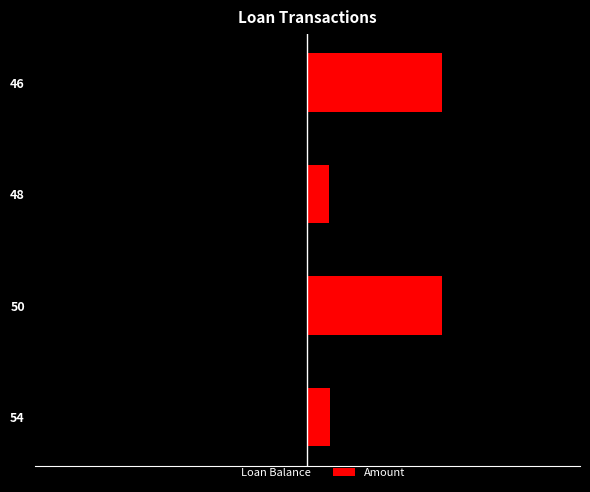

What is the value of the Amount bar at the 1st from the left?

852.8